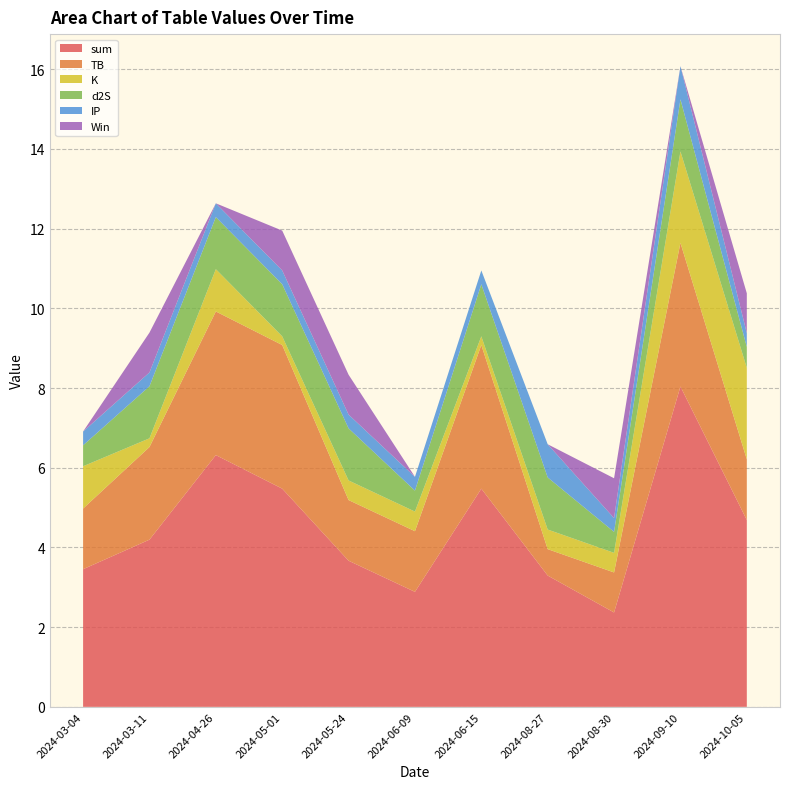

Reading right to left, what are all the values shown in this chart?

sum: 4.7	8.0	2.4	3.3	5.5	2.9	3.7	5.5	6.3	4.2	3.5
TB: 1.5	3.6	1.0	0.7	3.6	1.5	1.5	3.6	3.6	2.3	1.5
K: 2.3	2.3	0.5	0.5	0.2	0.5	0.5	0.2	1.1	0.2	1.1
d2S: 0.5	1.3	0.5	1.3	1.3	0.5	1.3	1.3	1.3	1.3	0.5
IP: 0.3	0.8	0.3	0.8	0.3	0.3	0.3	0.3	0.3	0.3	0.3
Win: 1.0	0.0	1.0	0.0	0.0	0.0	1.0	1.0	0.0	1.0	0.0